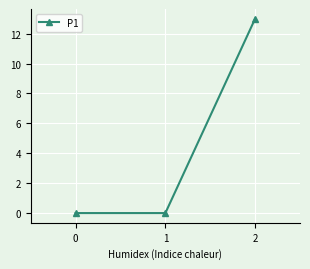

Reading left to right, extract all data points from this chart.

0	0	13